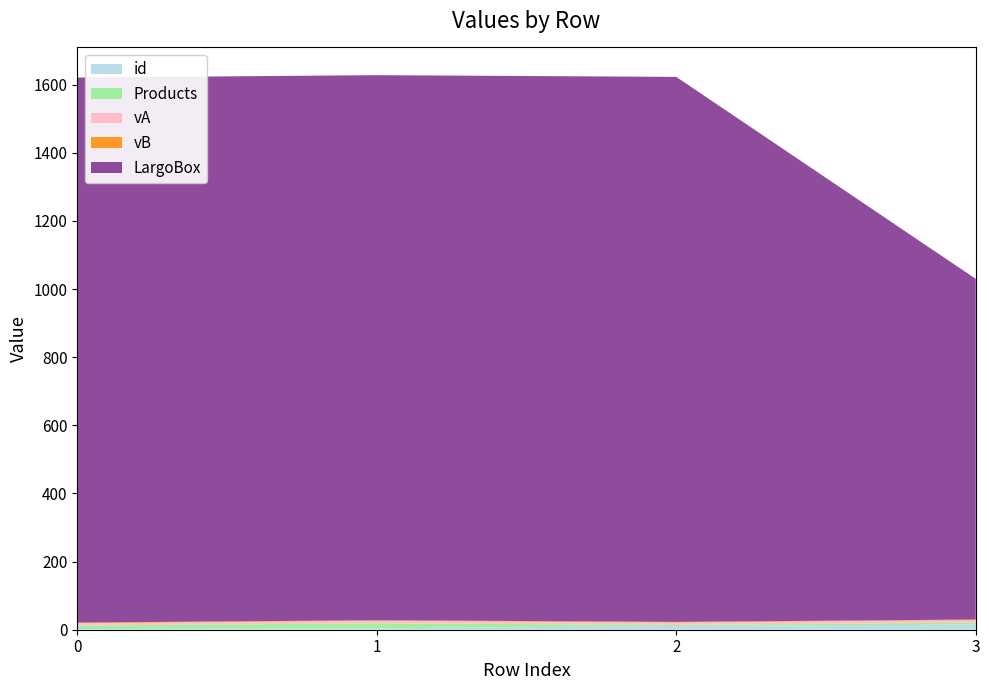

Reading left to right, what are all the values shown in this chart?

id: 0=2	1=4	2=11	3=15
Products: 0=10	1=15	2=3	3=6
vA: 0=7	1=7	2=7	3=7
vB: 0=2	1=2	2=2	3=2
LargoBox: 0=1600	1=1600	2=1600	3=1000